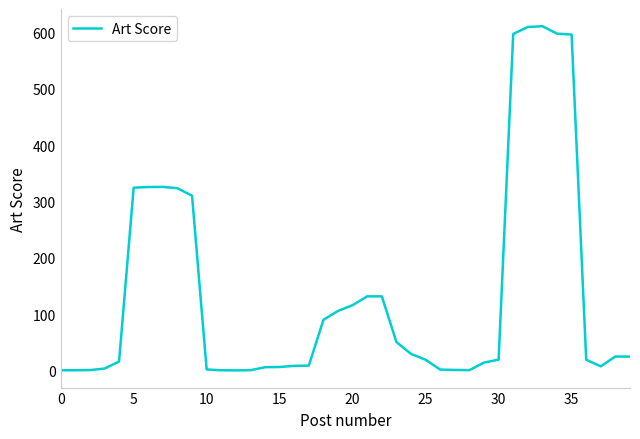

What is the difference between the maximum and minimum values?

610.0